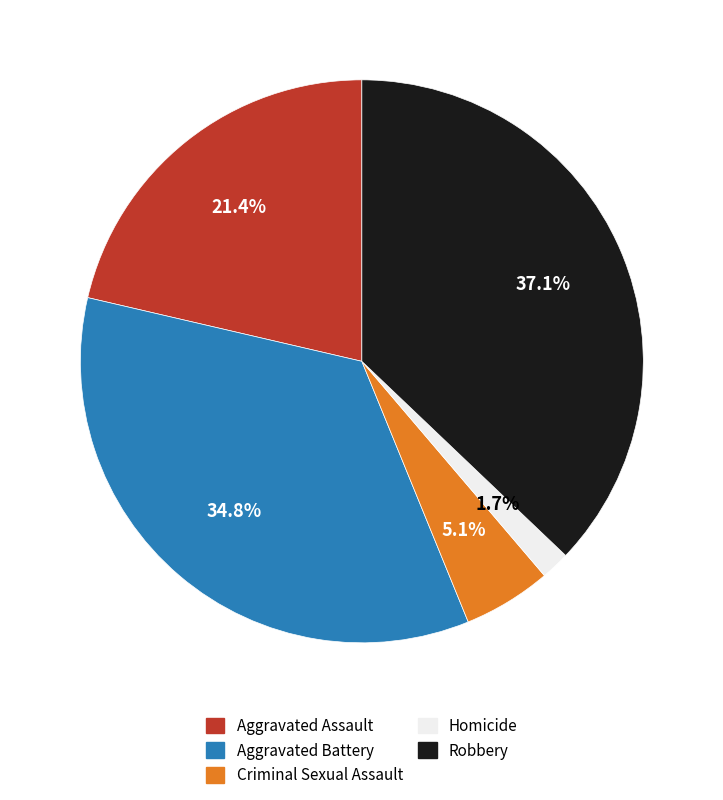

To the nearest percent, what is the combined percentage of Aggravated Assault and Criminal Sexual Assault?

26%